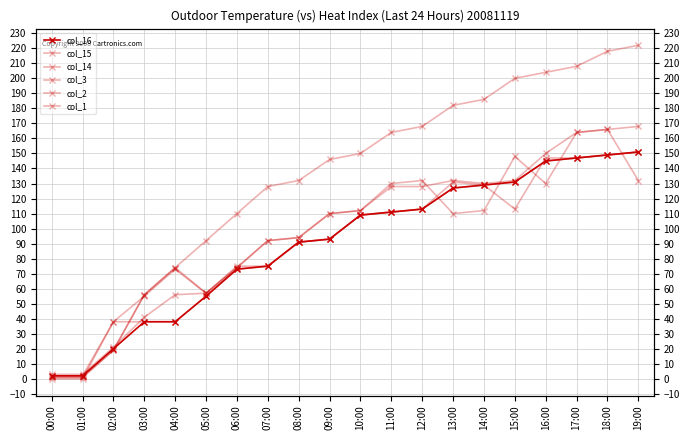

At which label is col_2 closest to 76?

07:00